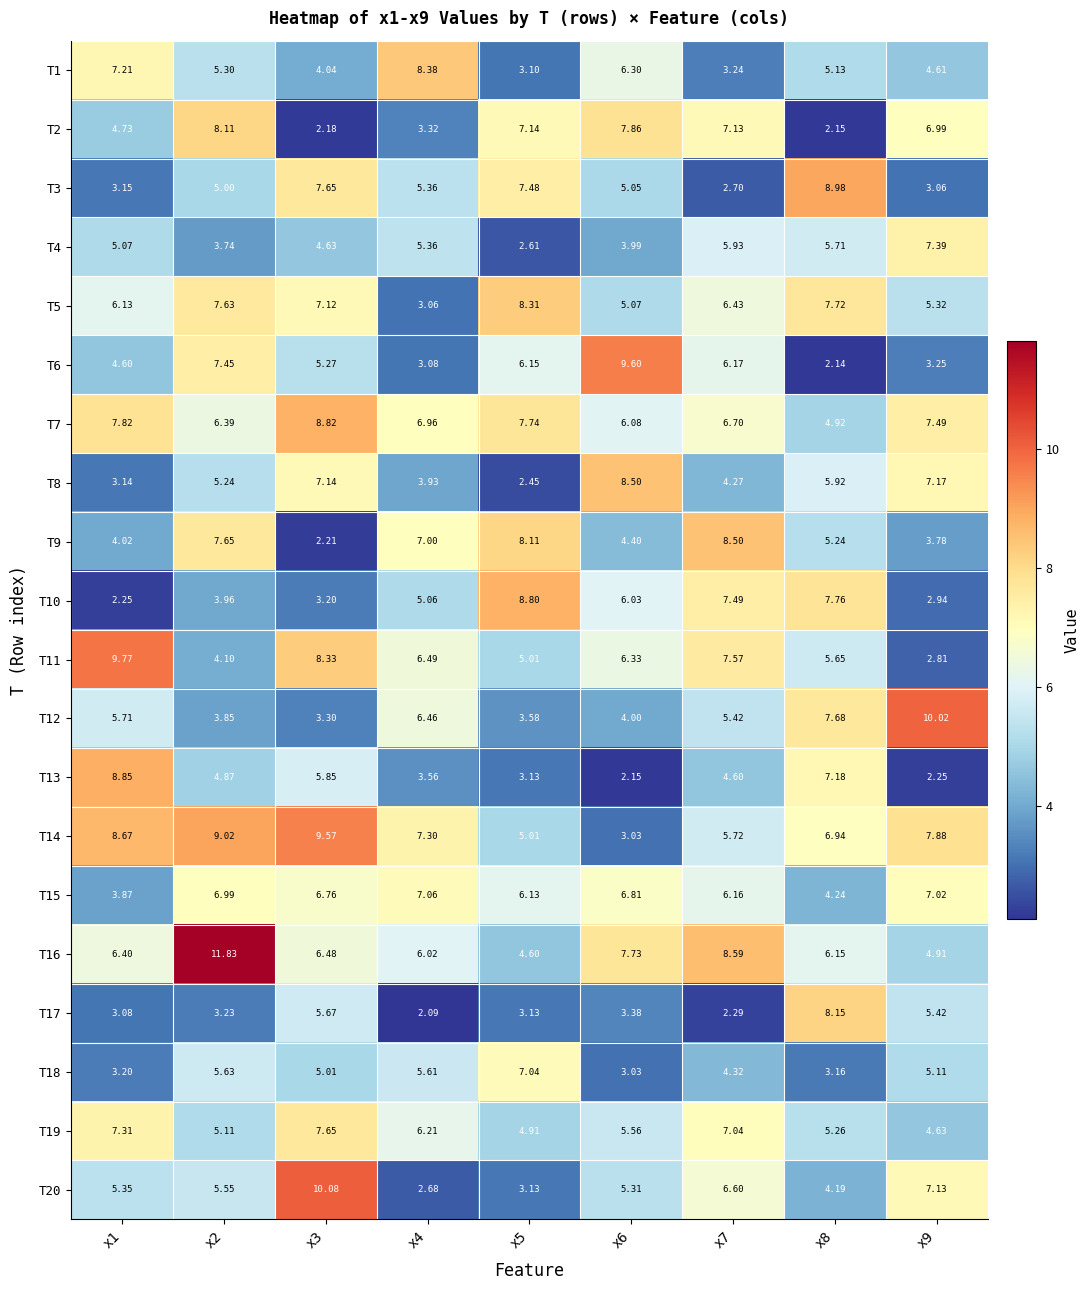

Is the value of T1 at x4 greater than the value of T9 at x3?

Yes